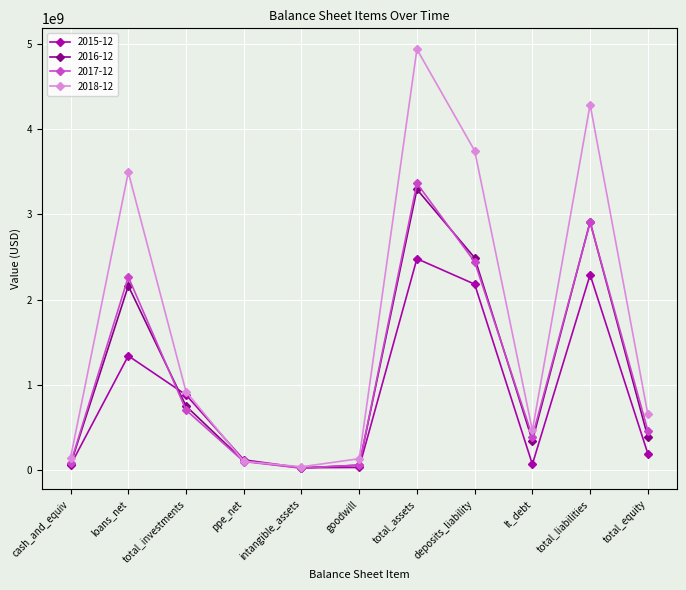

At how many categories does at least one series exceed 1850995575?

4